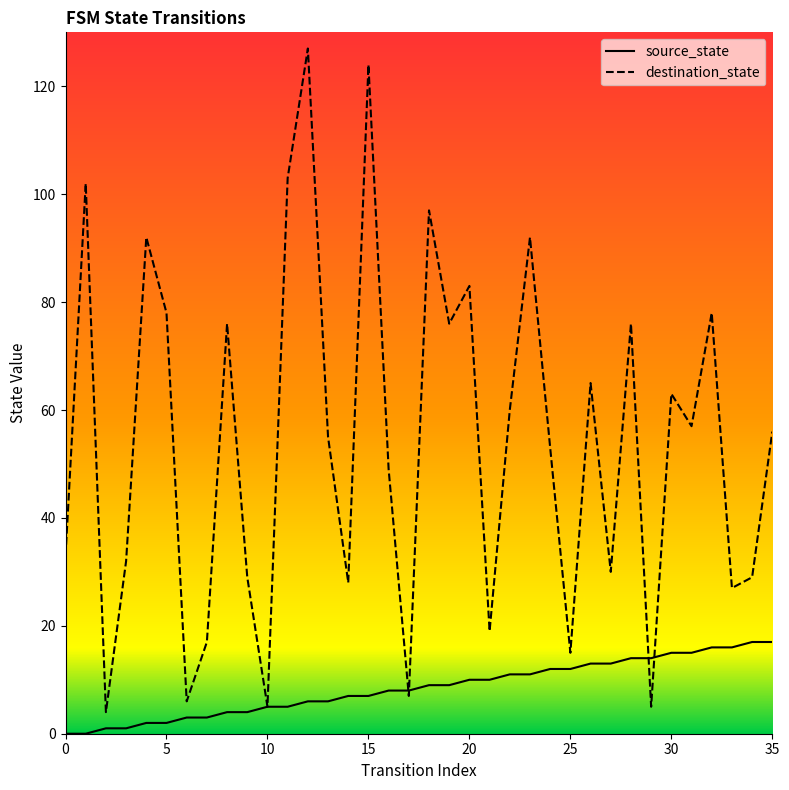

What are all the series names shown in the legend?

source_state, destination_state